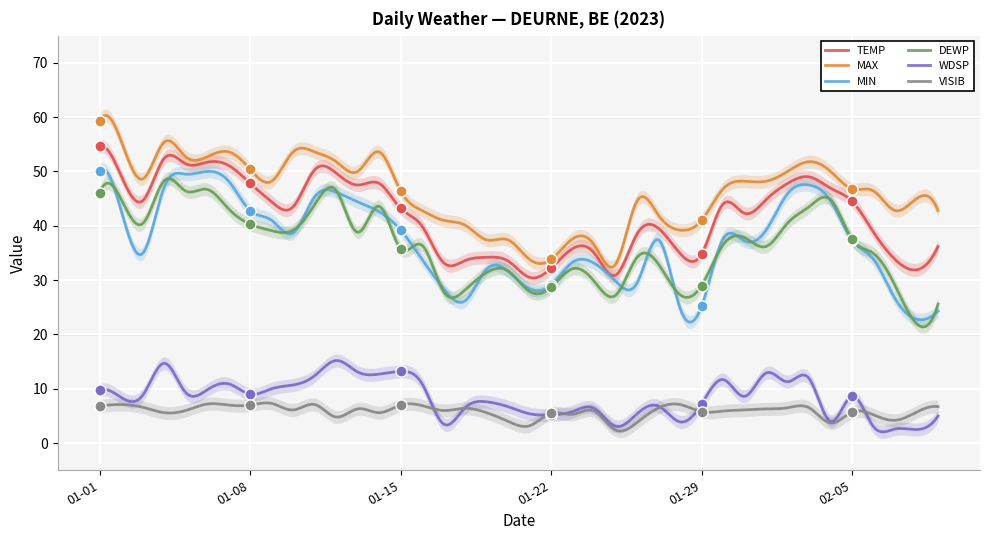

Read the VISIB value at 2023-01-10.

6.1